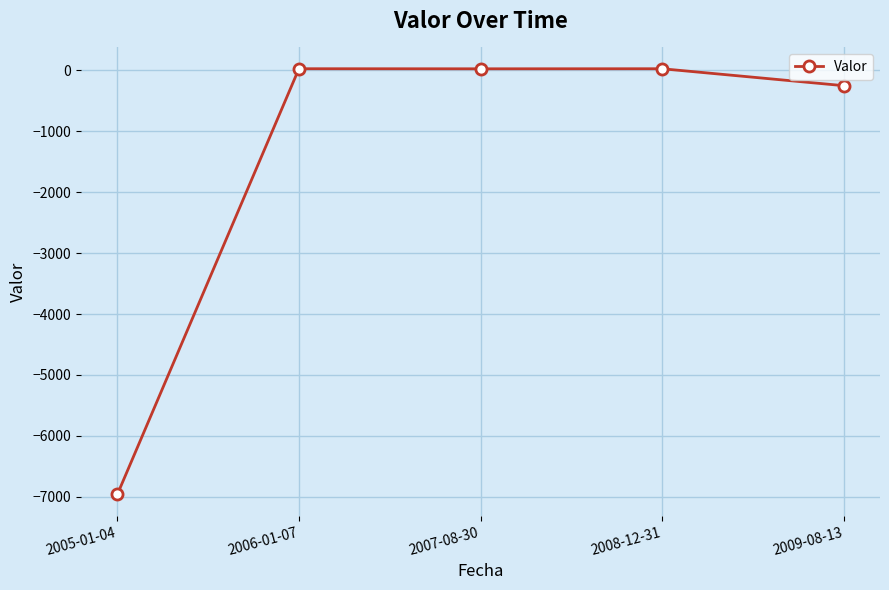

What is the label of the 3rd point from the left?

2007-08-30